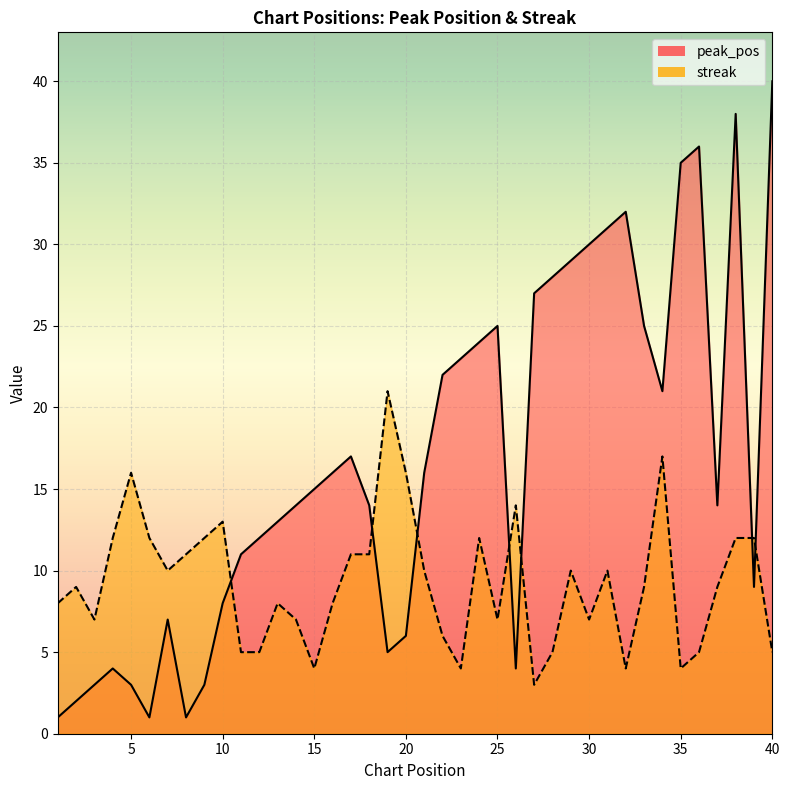

What is the value of the streak point at the 10th from the left?

13